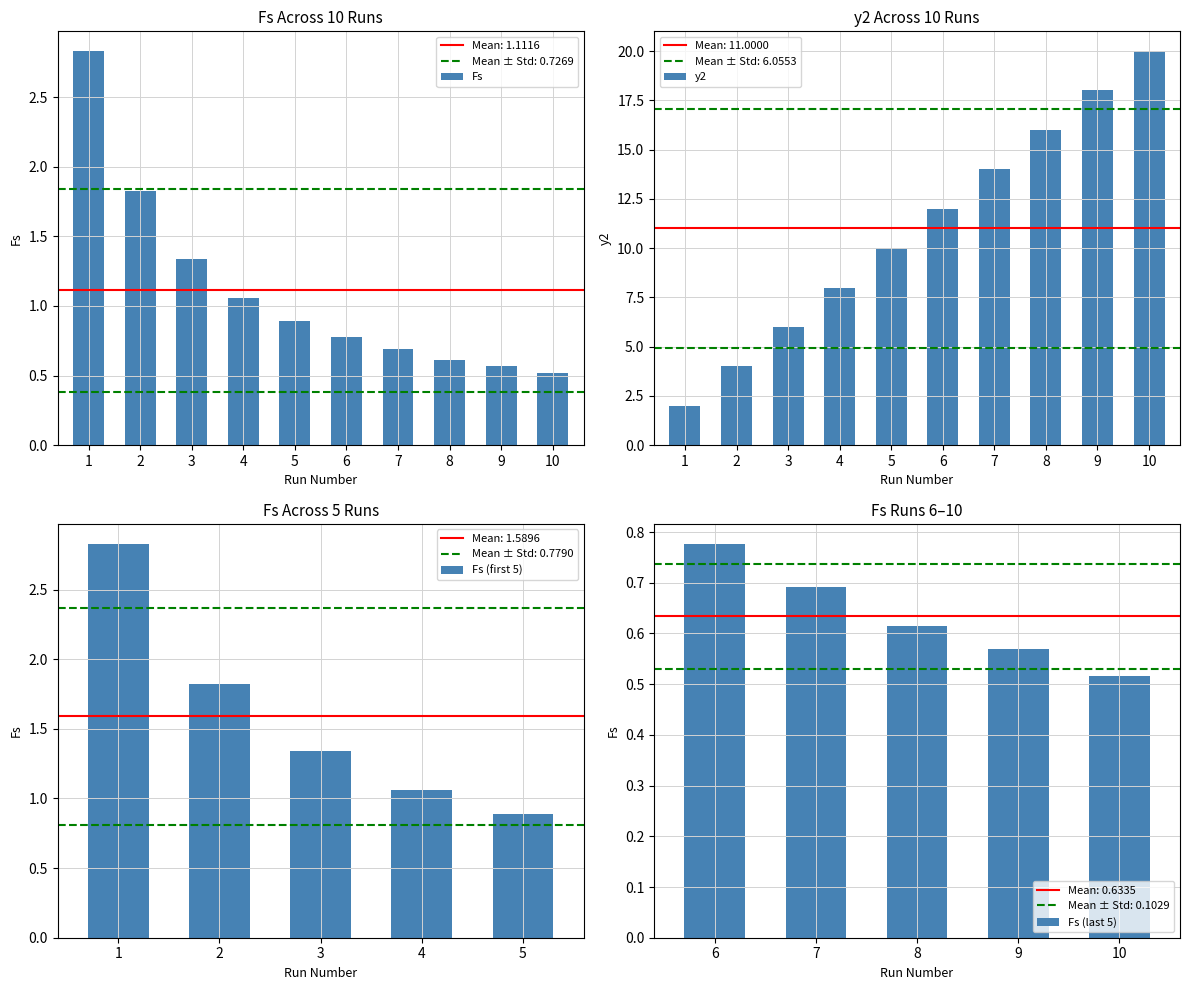

Which has a higher value, 10 or 7?

7